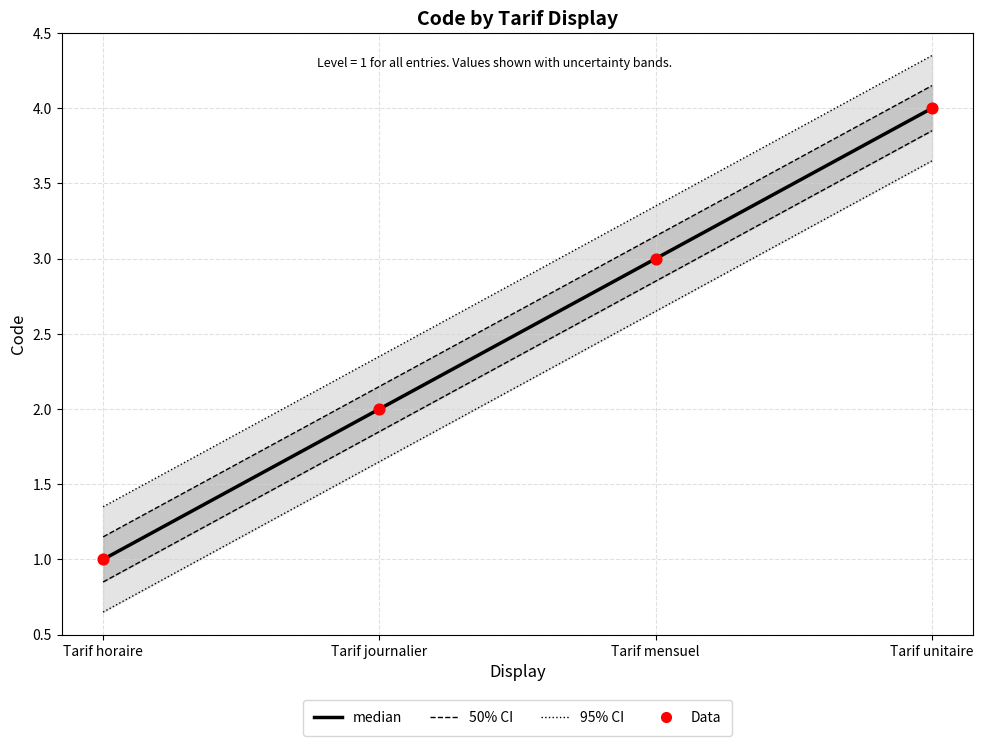

Which series reaches the minimum Y coordinate?

median